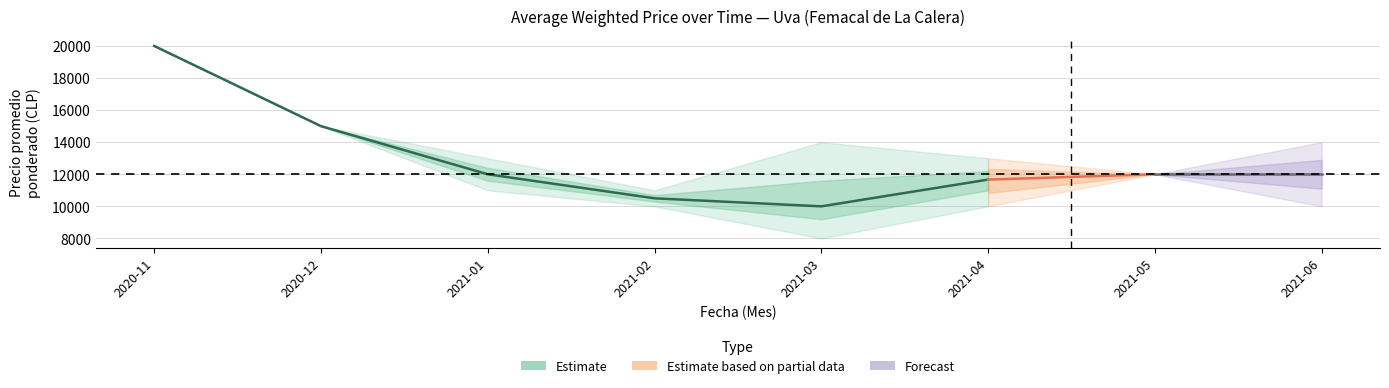

How many data points does each series have?

8